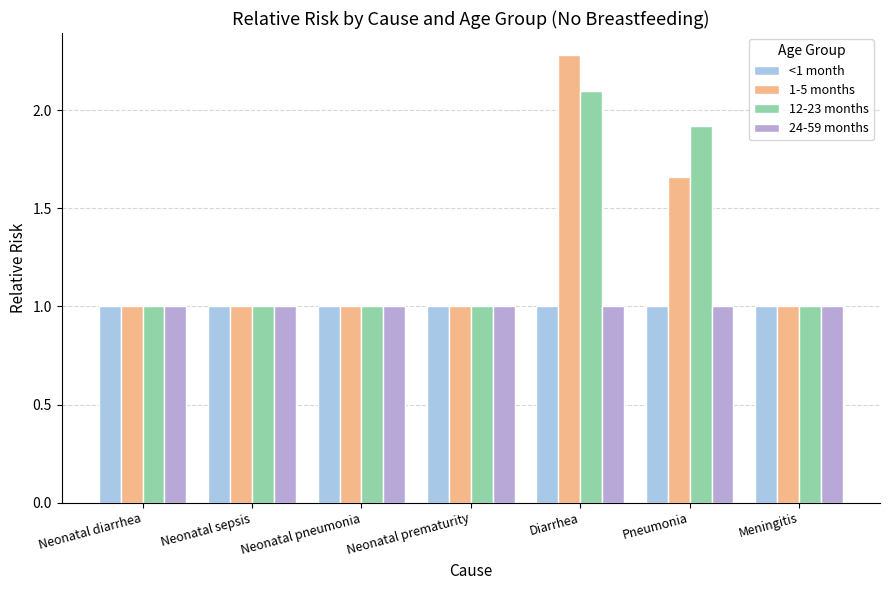

How many bars are there in total?

28